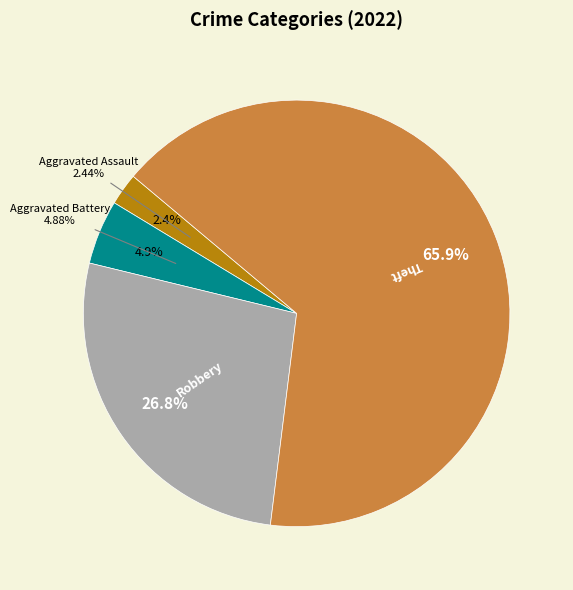

To the nearest percent, what portion does Aggravated Battery represent?

5%